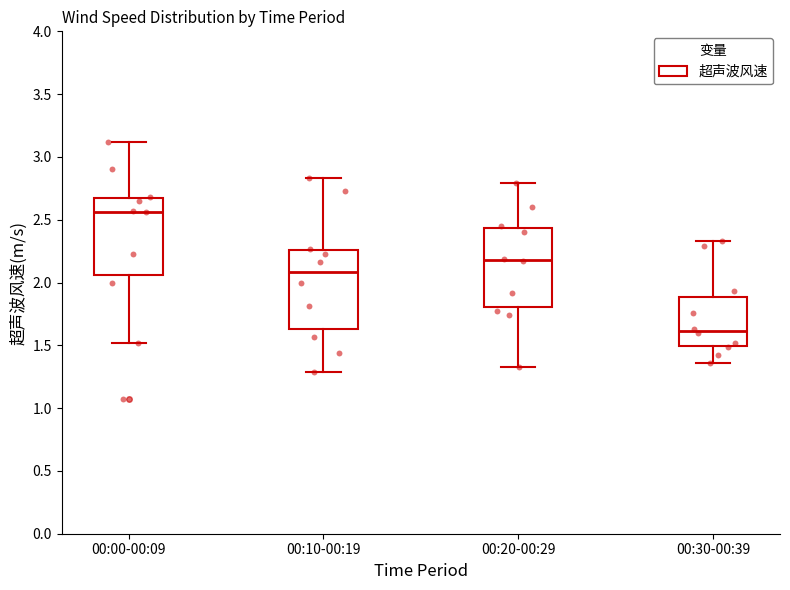

Which box has the highest median line?

00:00-00:09